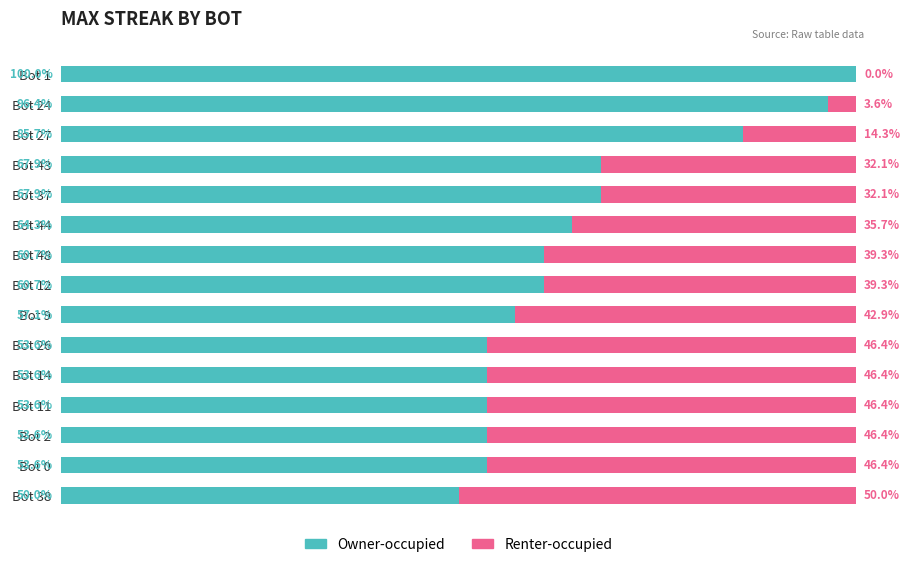

At which label does Owner-occupied reach its peak?

Bot 1